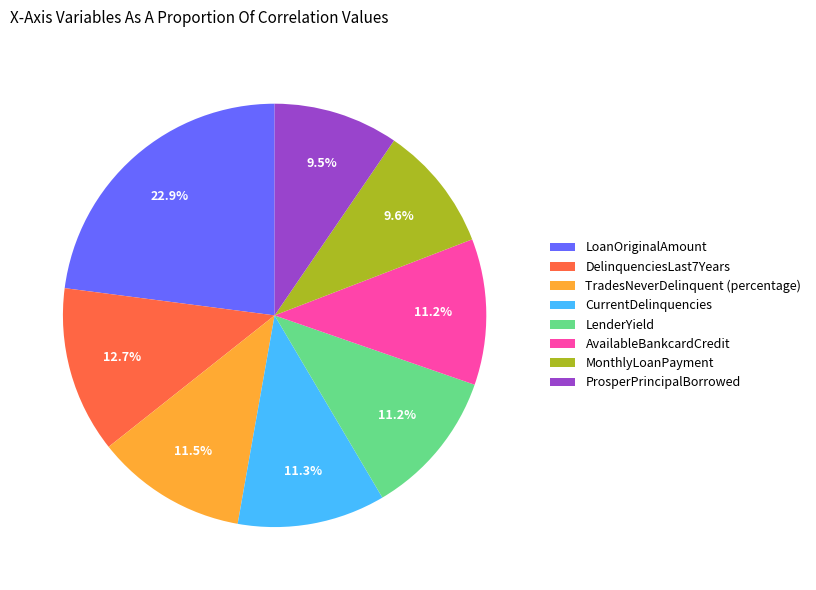

Between DelinquenciesLast7Years and LenderYield, which is larger?

DelinquenciesLast7Years